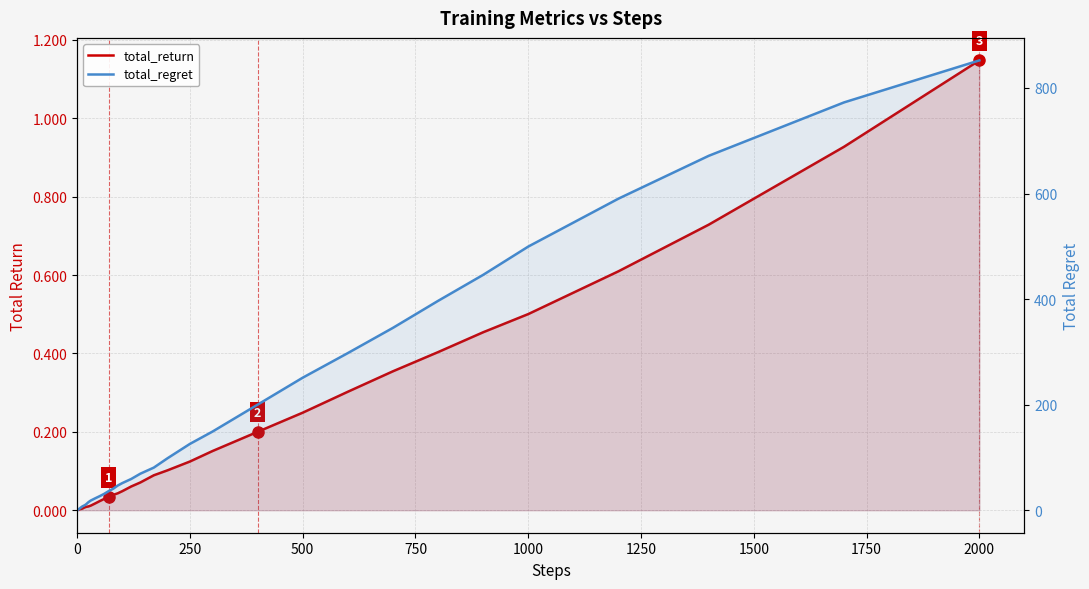

True or false: total_return and total_regret cross at least once.

False